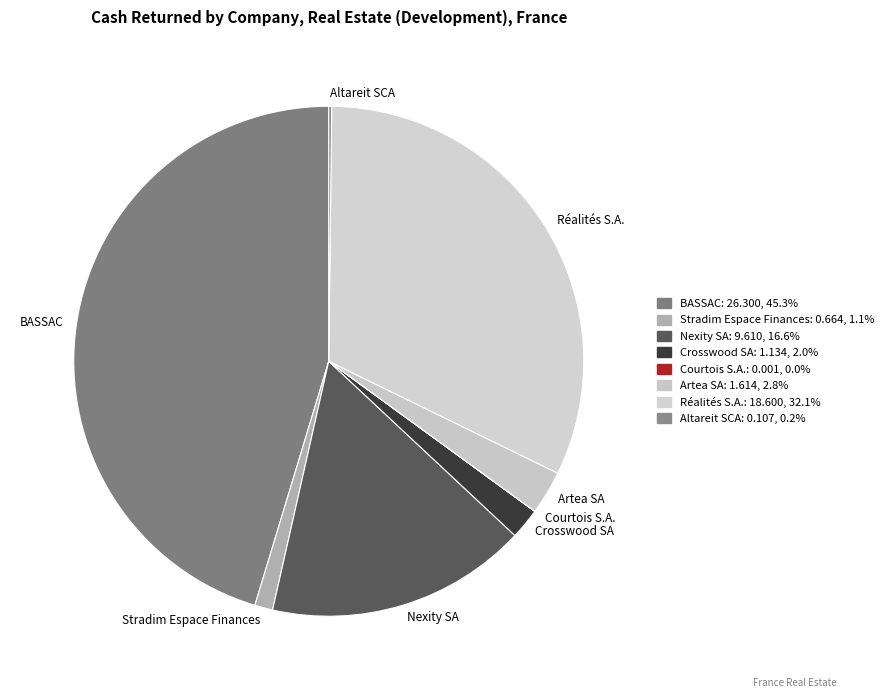

True or false: Courtois S.A. accounts for 0% of the total.

True